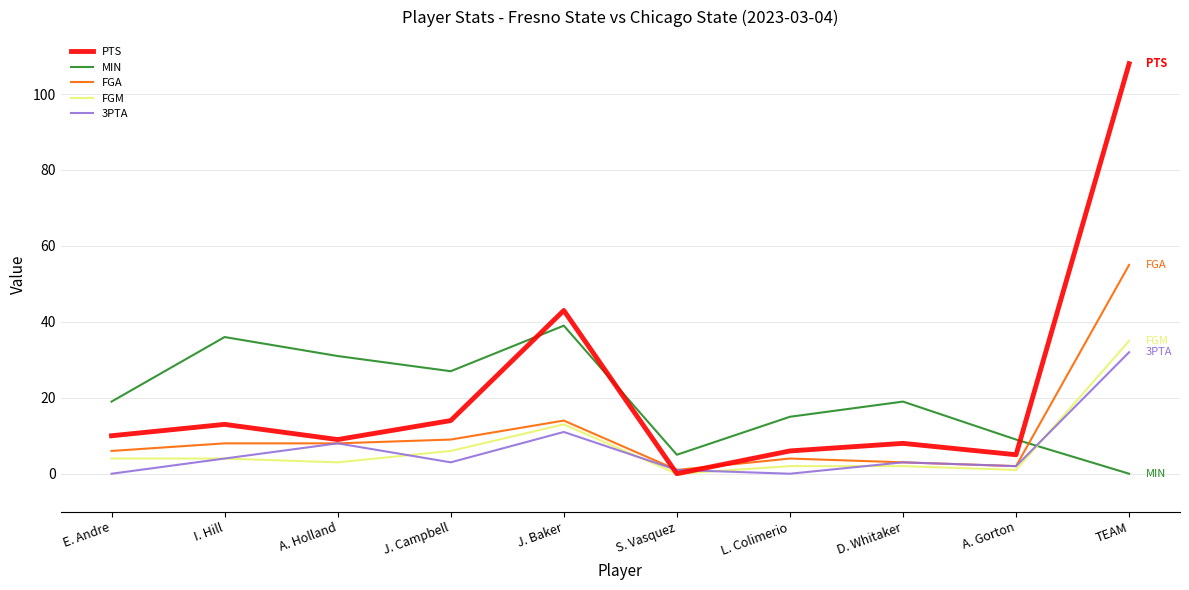

Does the chart display data point markers on the line(s)?

No